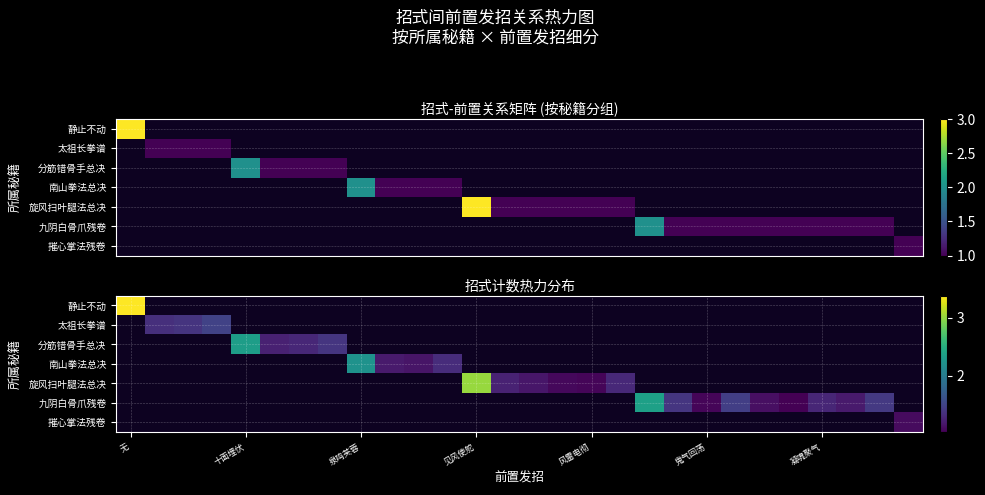

How many values in 南山拳法总决 are above zero?

4